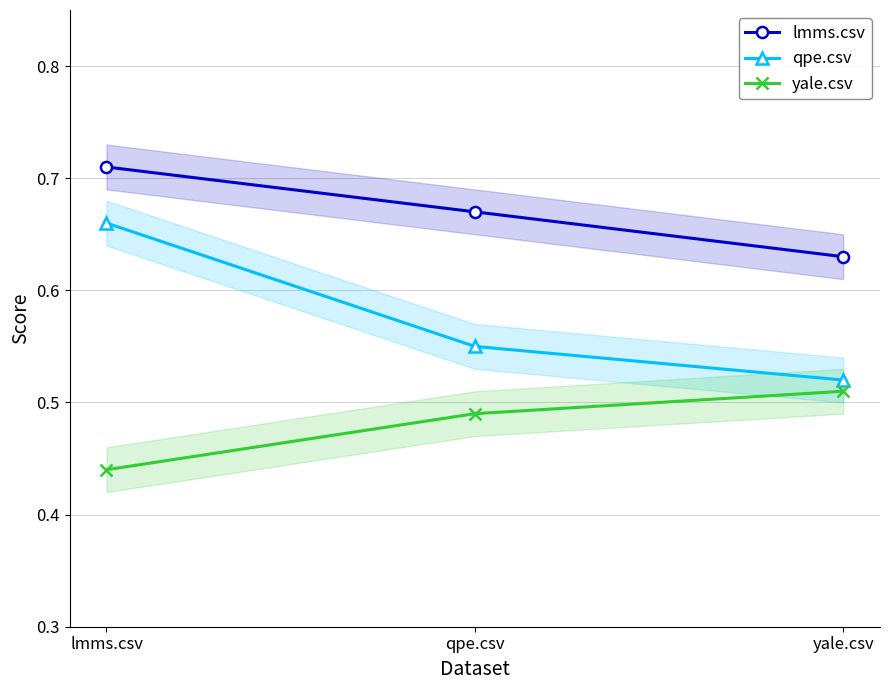

Which series changed the most between lmms.csv and yale.csv?

qpe.csv